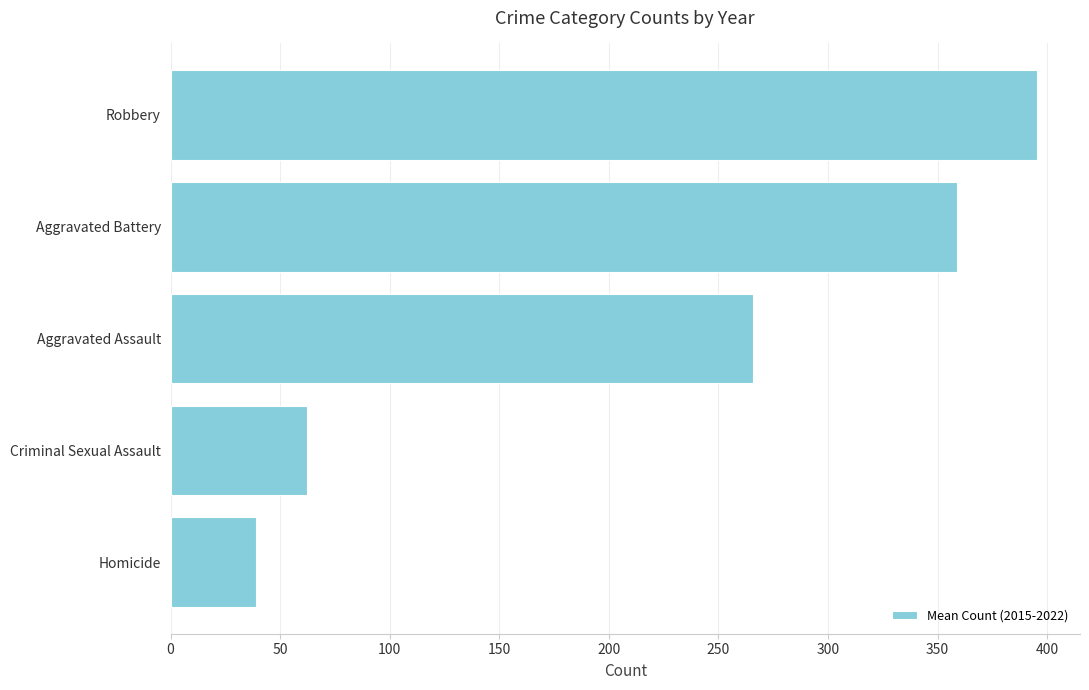

What is the change in value from Homicide to Criminal Sexual Assault?

+23.1